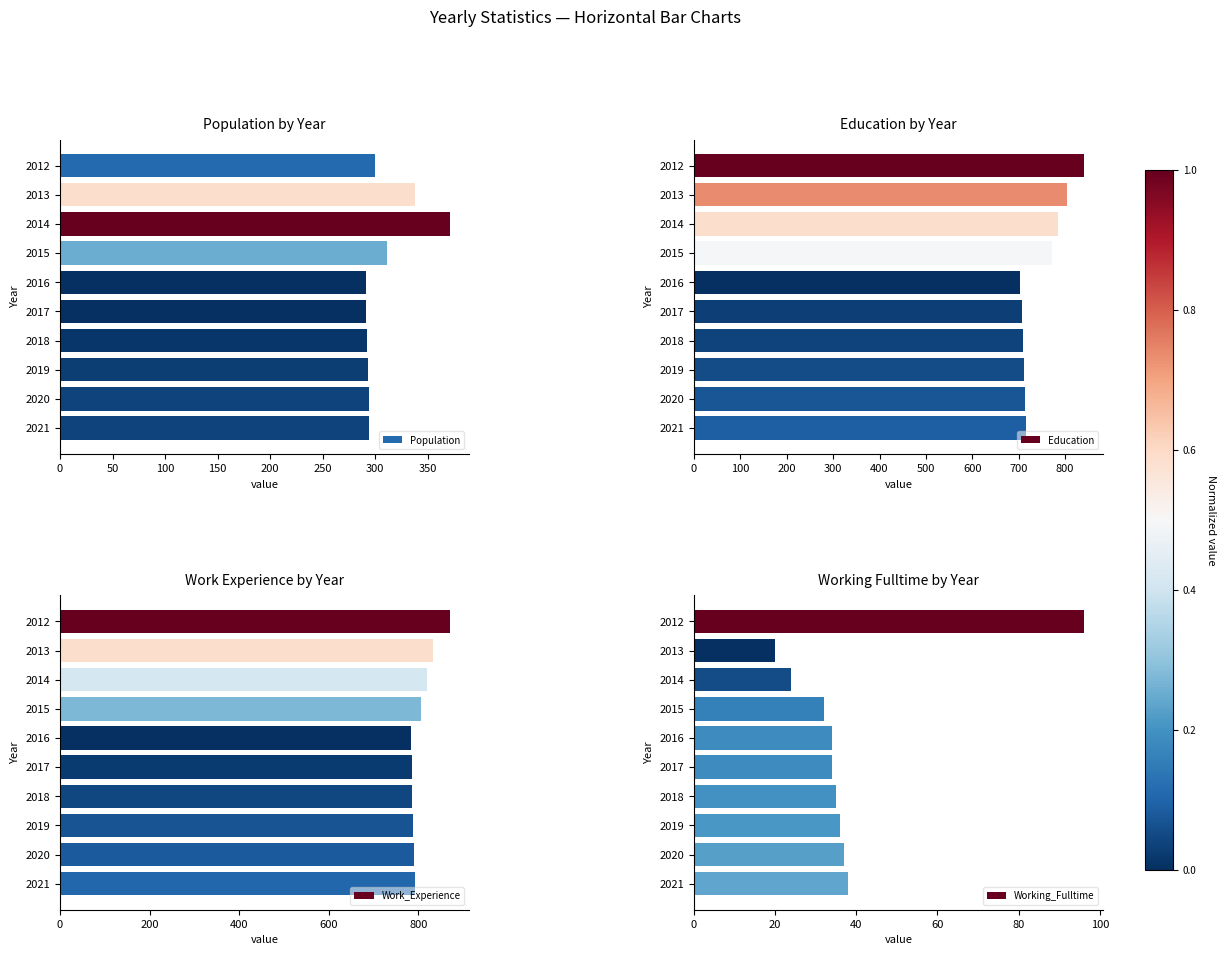

The Population series shows 292 at 2018. True or false?

True